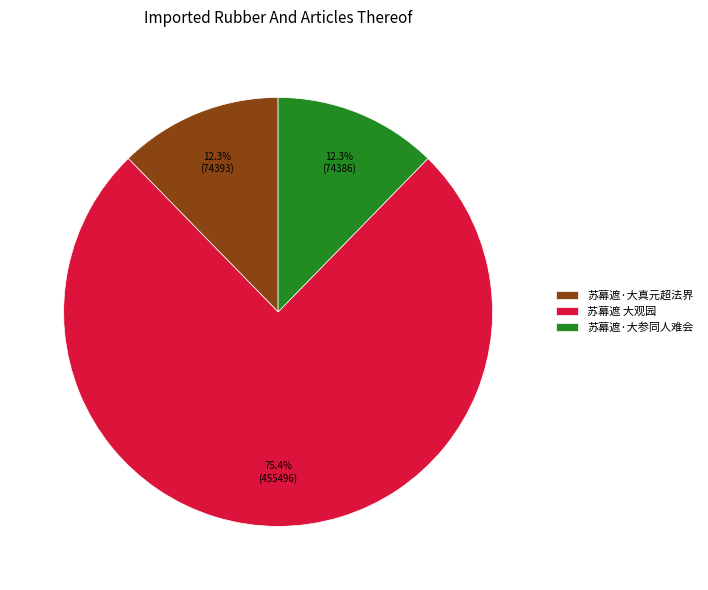

Is the sum of 苏幕遮·大参同人难会 and 苏幕遮 大观园 greater than half?

Yes